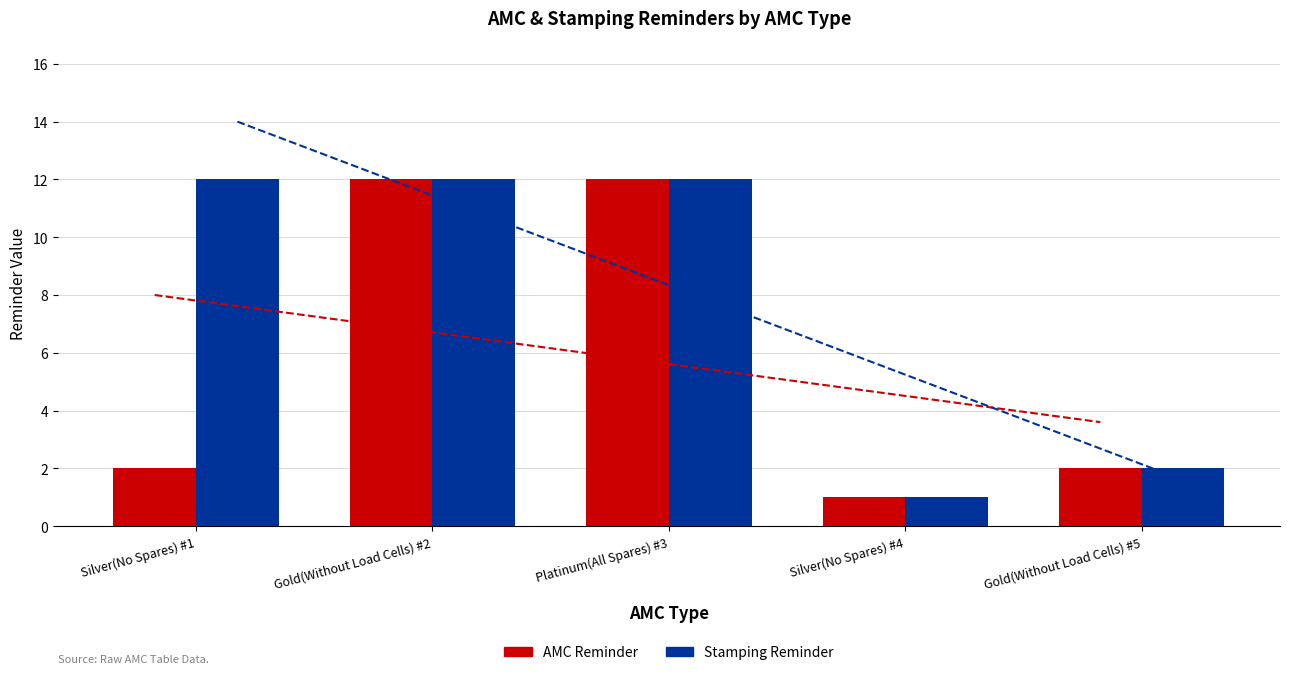

What position from the left is Silver(No Spares) #1?

1